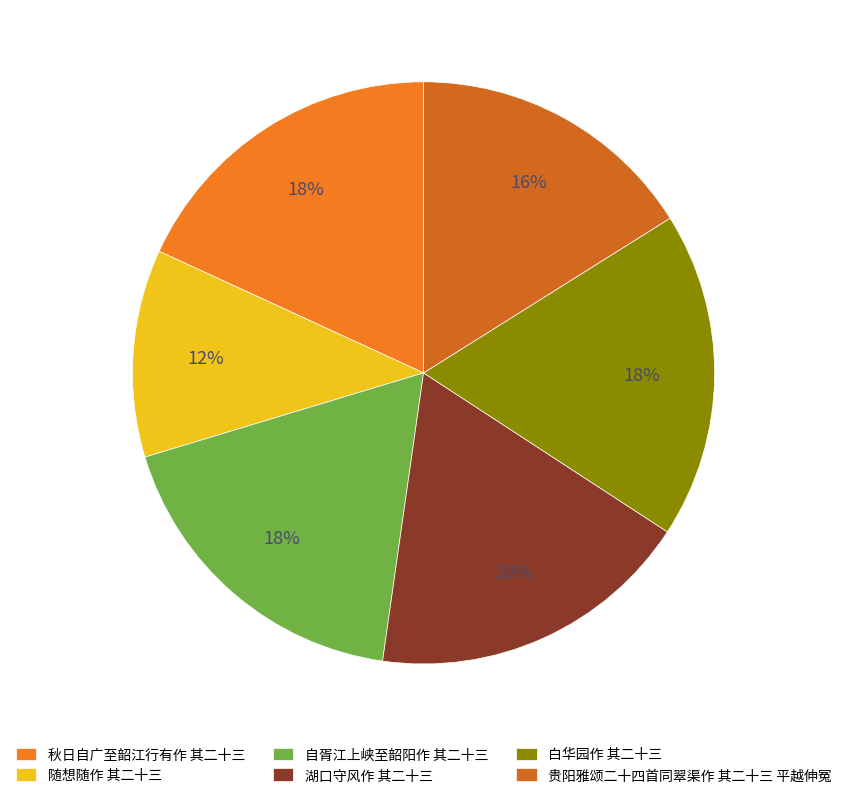

Which slice is the largest?

秋日自广至韶江行有作 其二十三